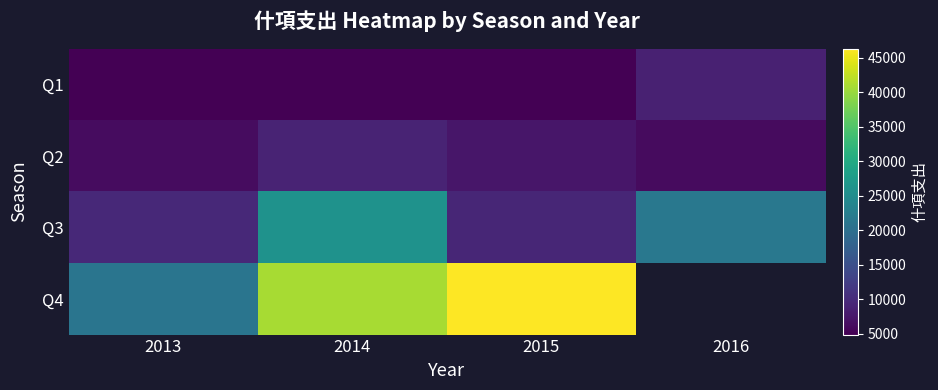

What is the difference between the maximum and minimum values in the Q4 series?

25383.0